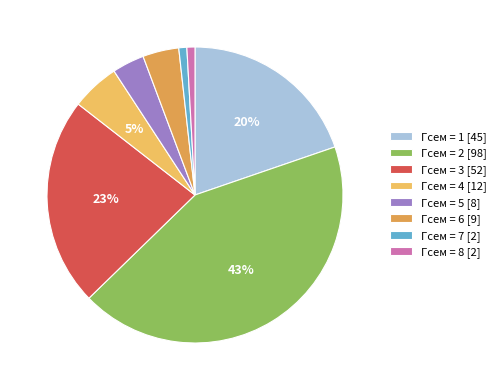

How many segments does this pie chart have?

8